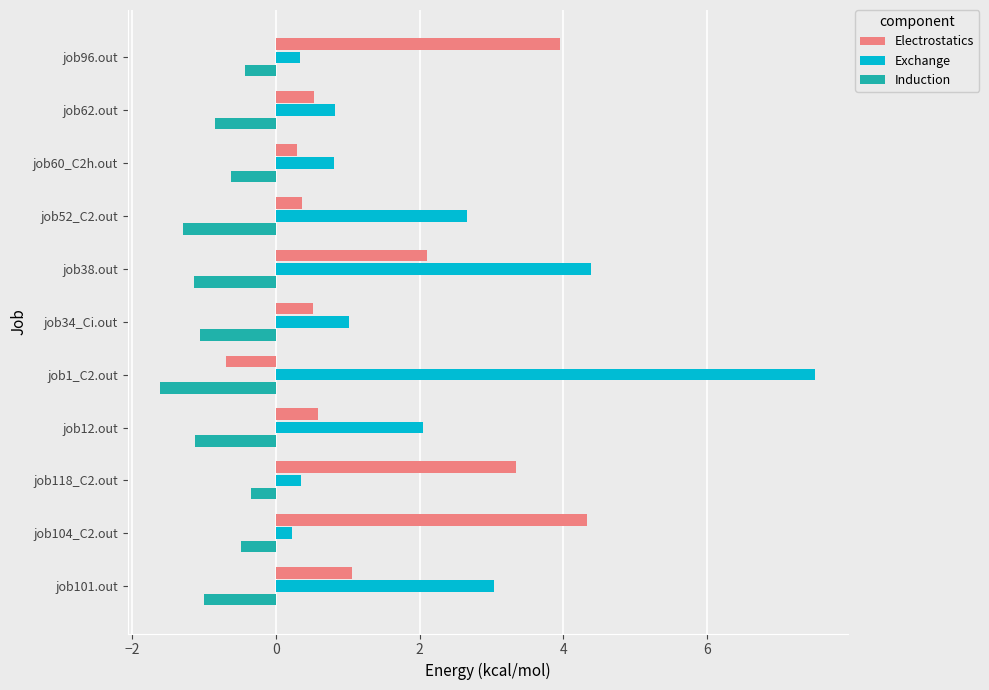

How many values in the Electrostatics series exceed 0?

10